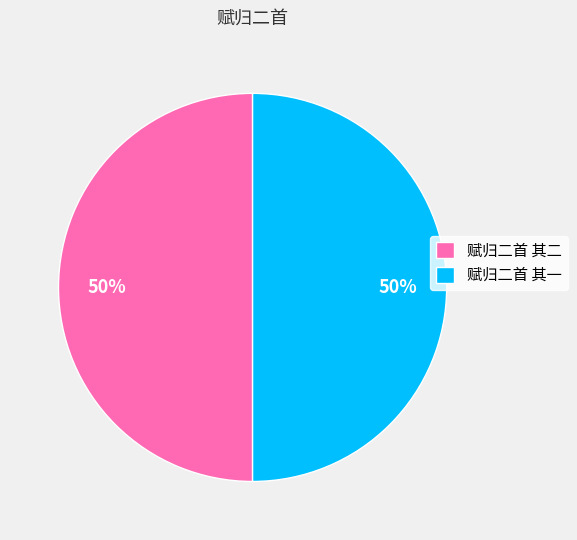

Count the number of slices in the pie.

2